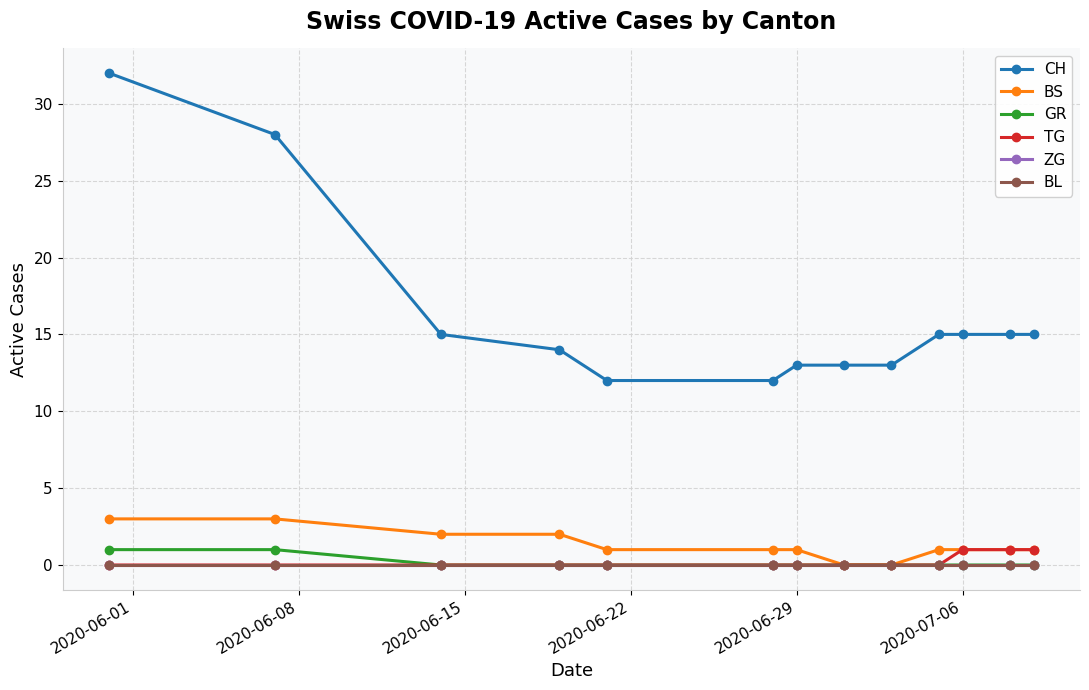

True or false: ZG and TG cross at least once.

False